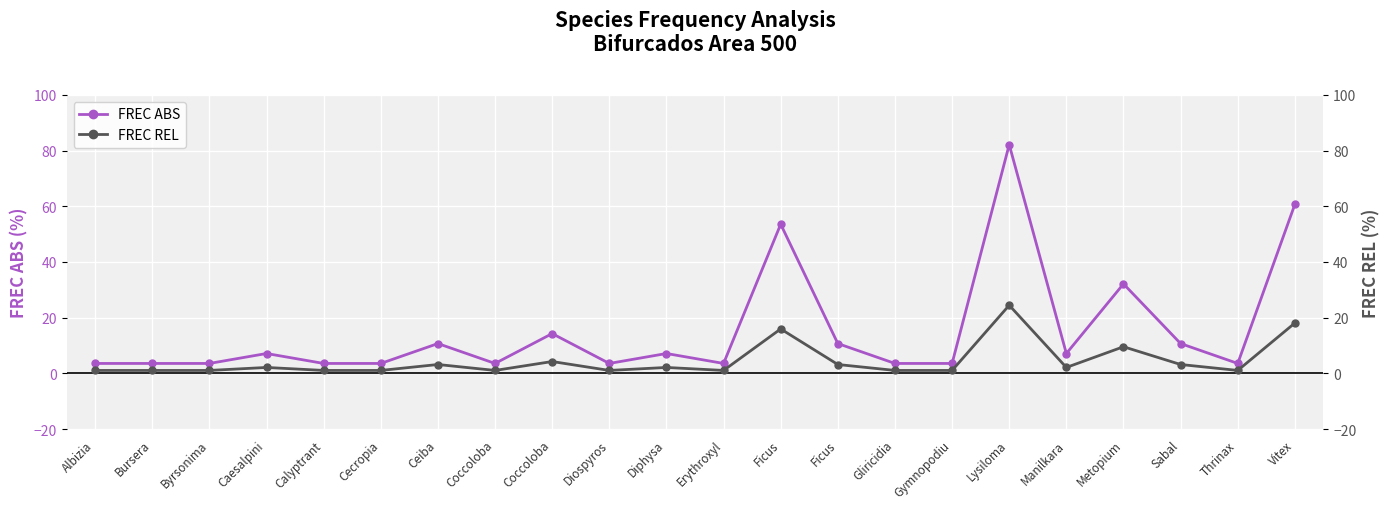

True or false: FREC REL has more than 2 interior local peaks.

True